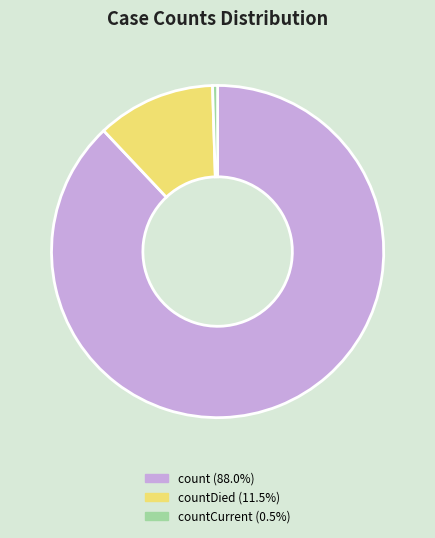

Is there a majority slice in this chart?

Yes